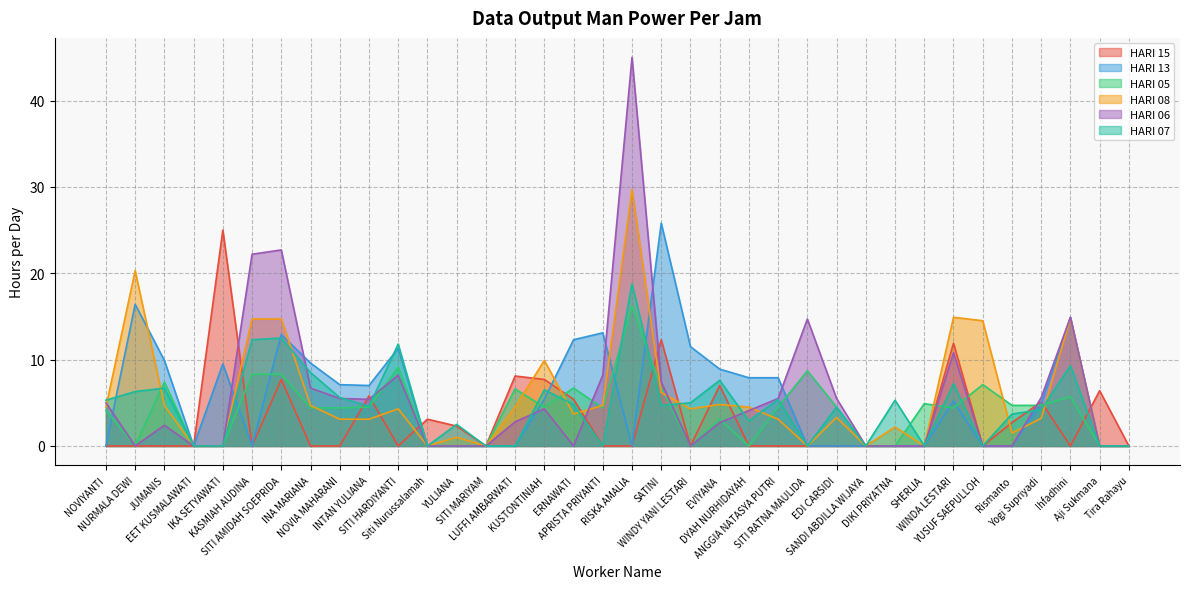

List the labels in order of HARI 07 value, largest first.

RISKA AMALIA, SITI AMIDAH SOEPRIDA, KASMIAH AUDINA, SITI HARDIYANTI, Ihfadhini, INA MARIANA, EVIYANA, WINDA LESTARI, JUMANIS, KUSTONTINIAH, NURMALA DEWI, NOVIA MAHARANI, ANGGIA NATASYA PUTRI, NOVIYANTI, DIKI PRIYATNA, WINDY YANI LESTARI, ERNAWATI, SATINI, INTAN YULIANA, EDI CARSIDI, Yogi Supriyadi, Rismanto, DYAH NURHIDAYAH, YULIANA, EET KUSMALAWATI, IKA SETYAWATI, Siti Nurussalamah, SITI MARIYAM, LUFFI AMBARWATI, APRISTA PRIYANTI, SITI RATNA MAULIDA, SANDI ABDILLA WIJAYA, SHERLIA, YUSUF SAEPULLOH, Aji Sukmana, Tira Rahayu